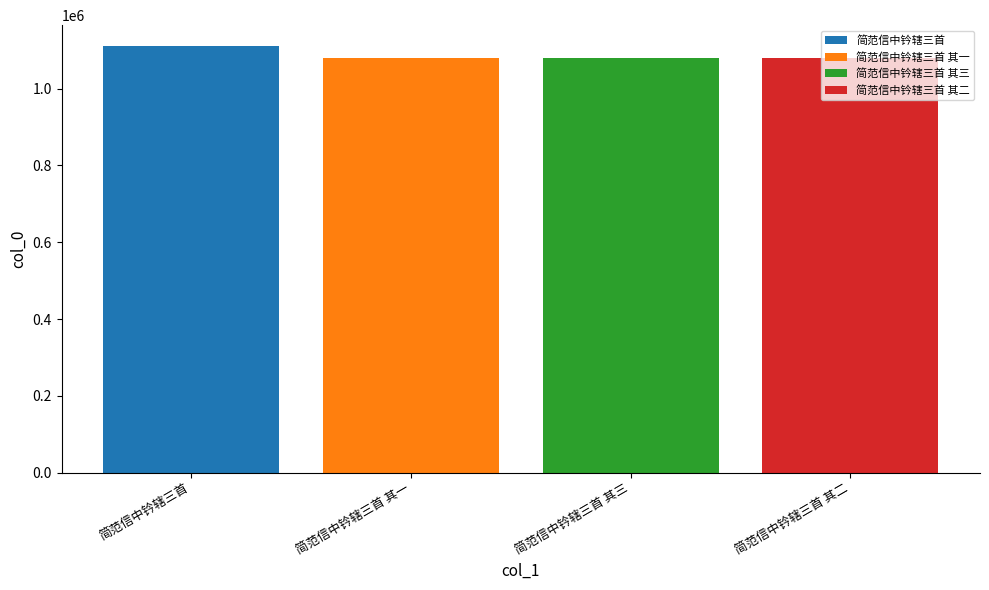

Which series has the largest range (max minus min)?

简范信中钤辖三首